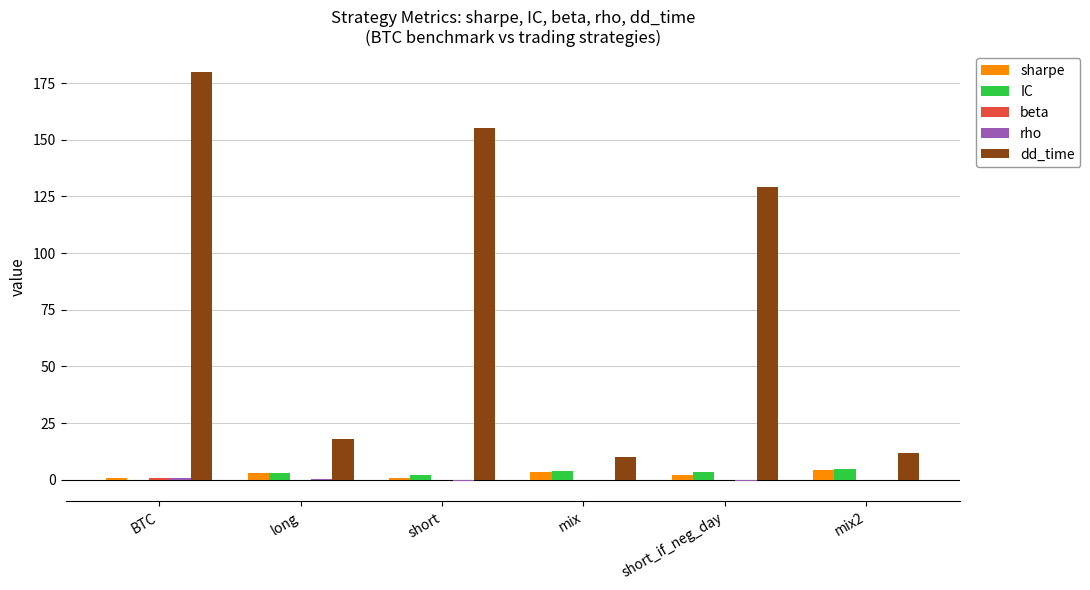

The value of dd_time at BTC is 260.4. True or false?

False